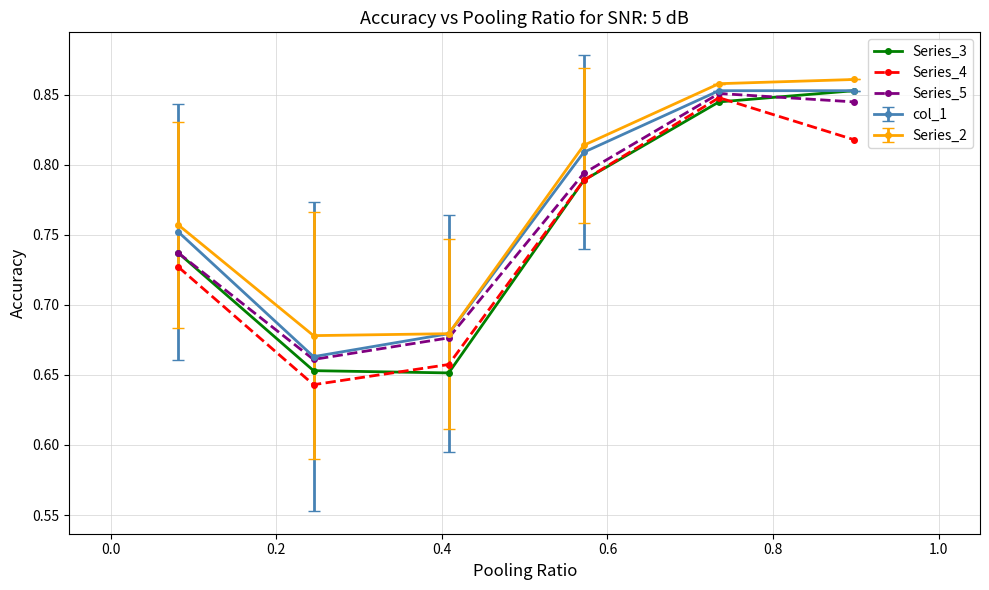

List the series in order of their overall mean, lowest first.

Series_4, Series_3, Series_5, col_1, Series_2